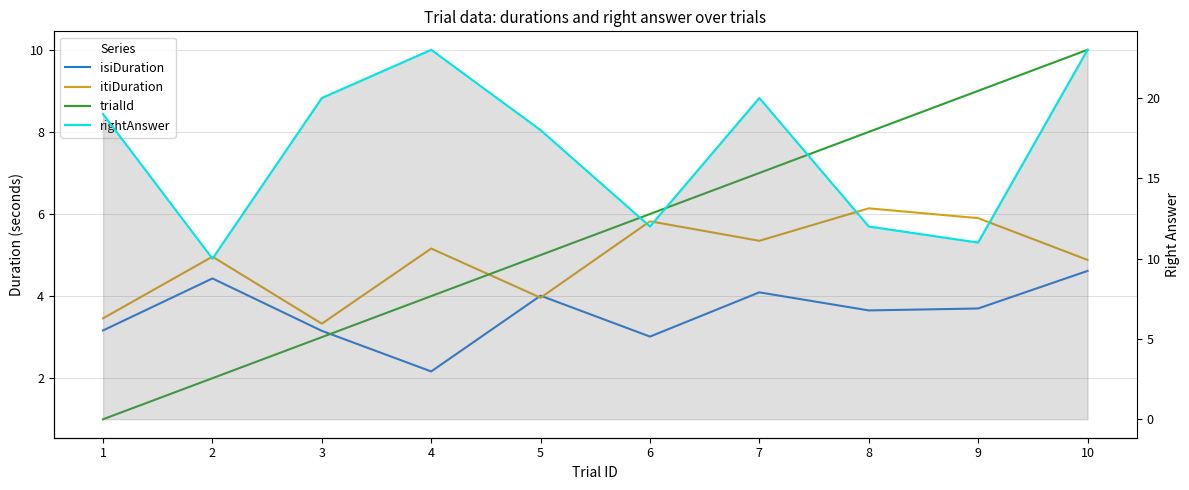

What is the value of the isiDuration point at the 4th from the left?

2.2